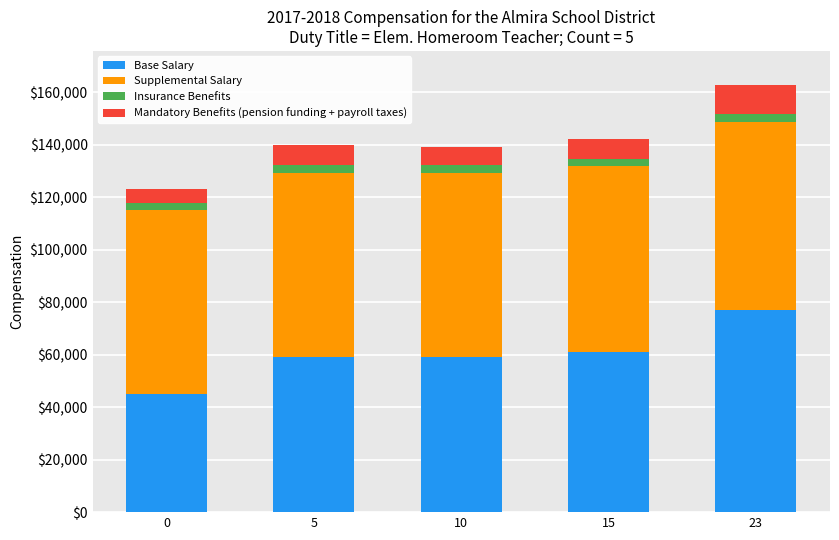

At which category is the sum across all series the highest?

23